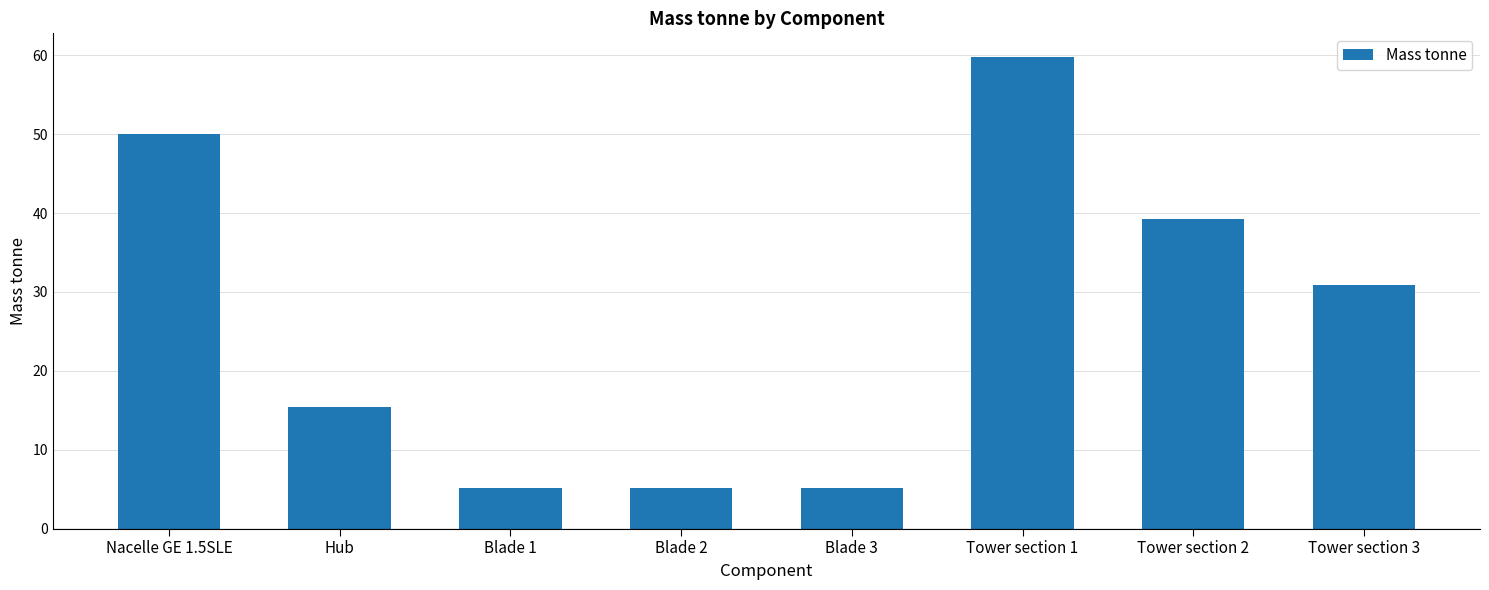

Does the chart contain any negative values?

No